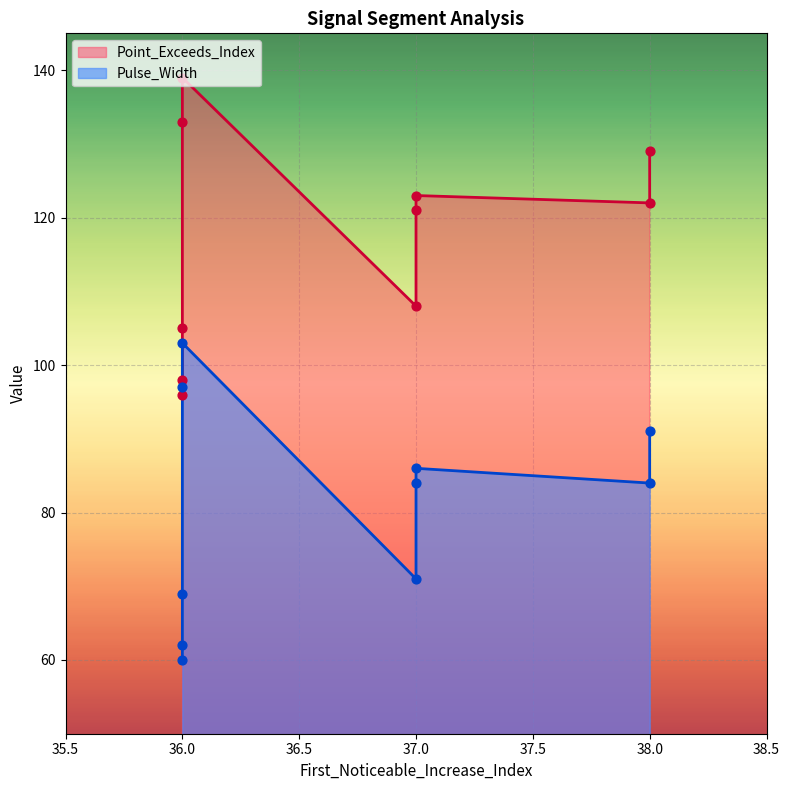

Which series contains the lowest Y value?

Pulse_Width